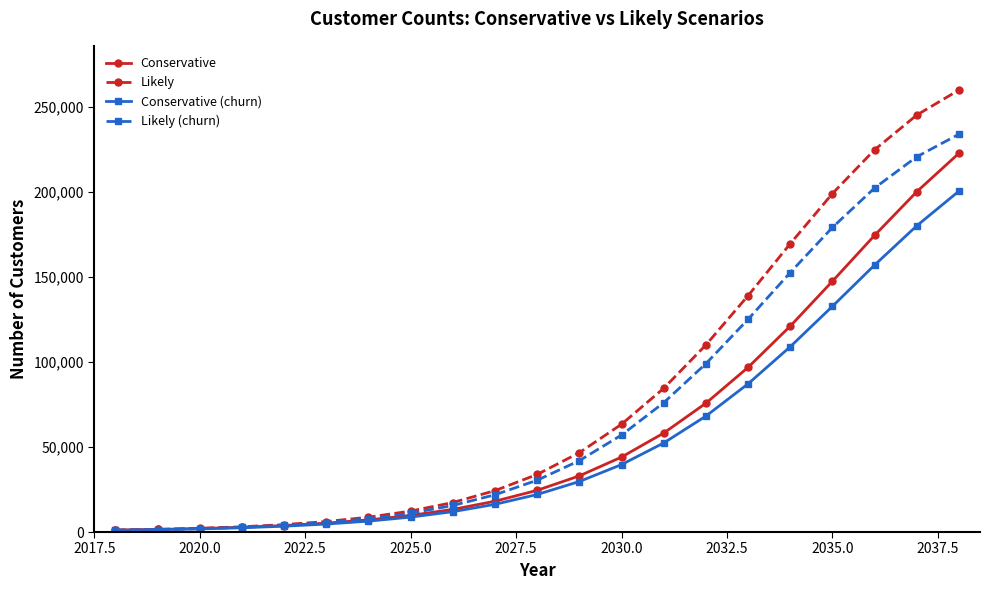

Which series has the largest range (max minus min)?

Likely